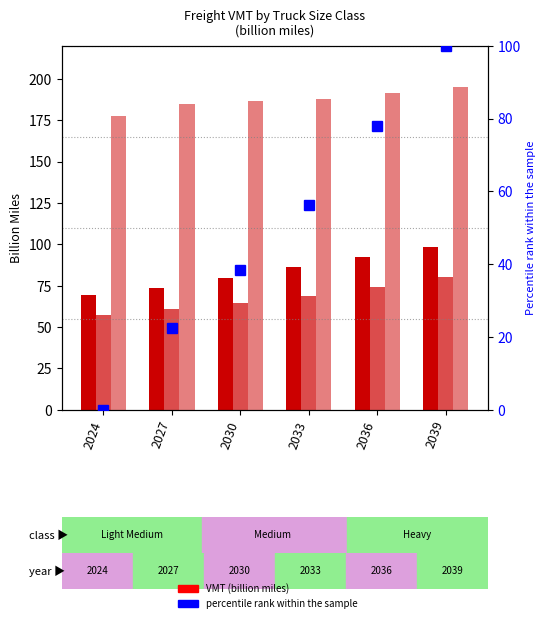

Reading left to right, extract all data points from this chart.

Light Medium: 69.2	73.6	79.5	86.2	92.6	98.2
Medium: 57.4	60.9	64.5	68.9	74.1	80.1
Heavy: 177.4	185.1	186.6	188.0	191.4	195.1
percentile rank within the sample: 0.0	22.6	38.5	56.3	78.0	100.0